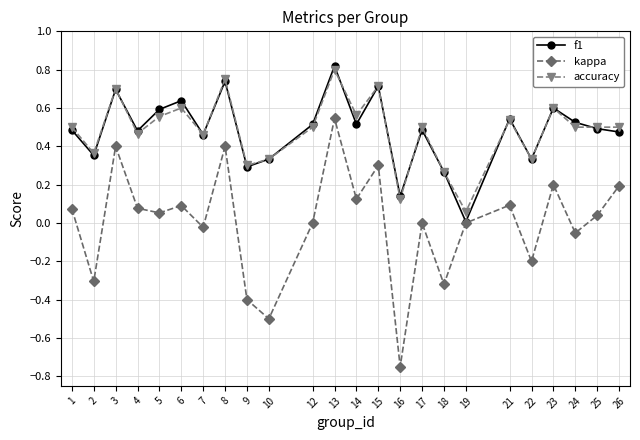

At which label does accuracy reach its minimum?

19